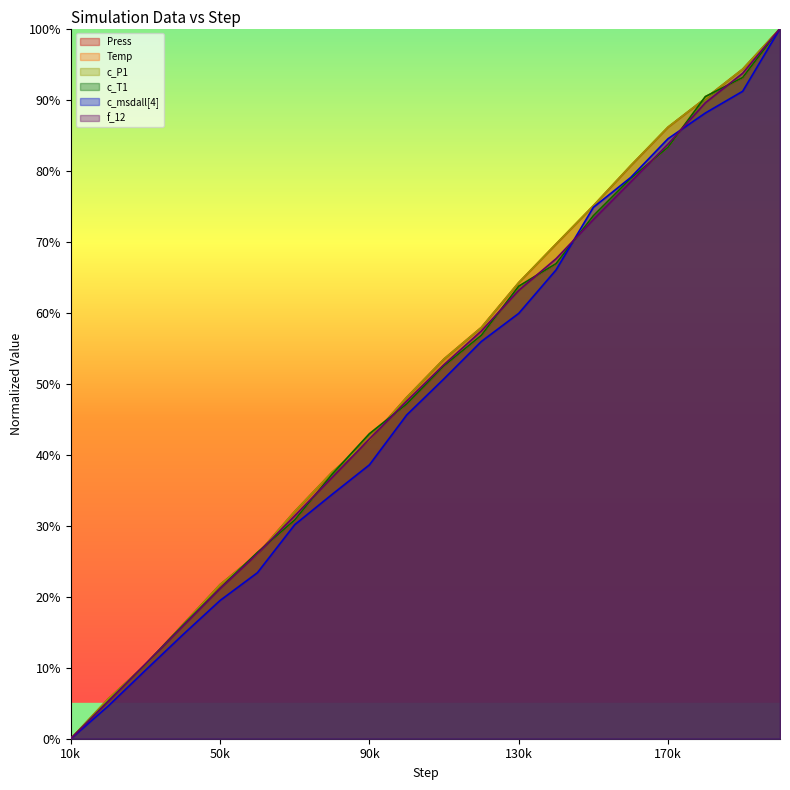

Rank the series at 50k from highest to lowest value.

Press, c_P1, c_T1, Temp, f_12, c_msdall[4]